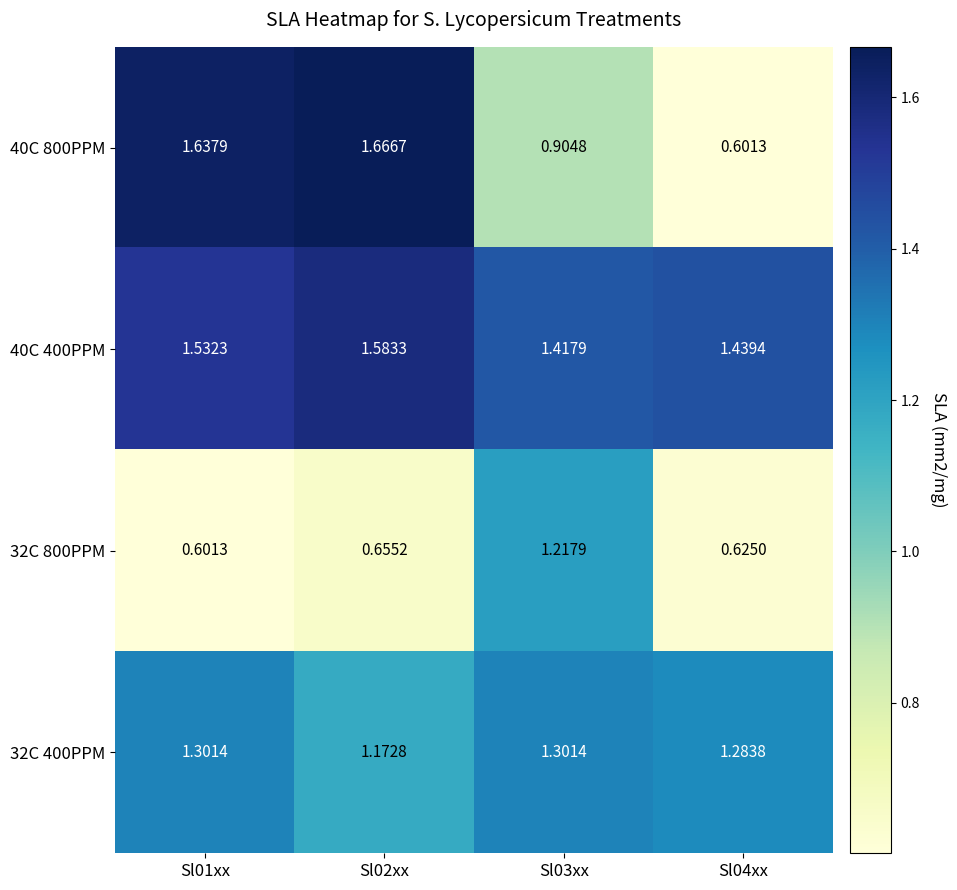

Is the value of 32C 800PPM at Sl02xx greater than the value of 40C 800PPM at Sl03xx?

No